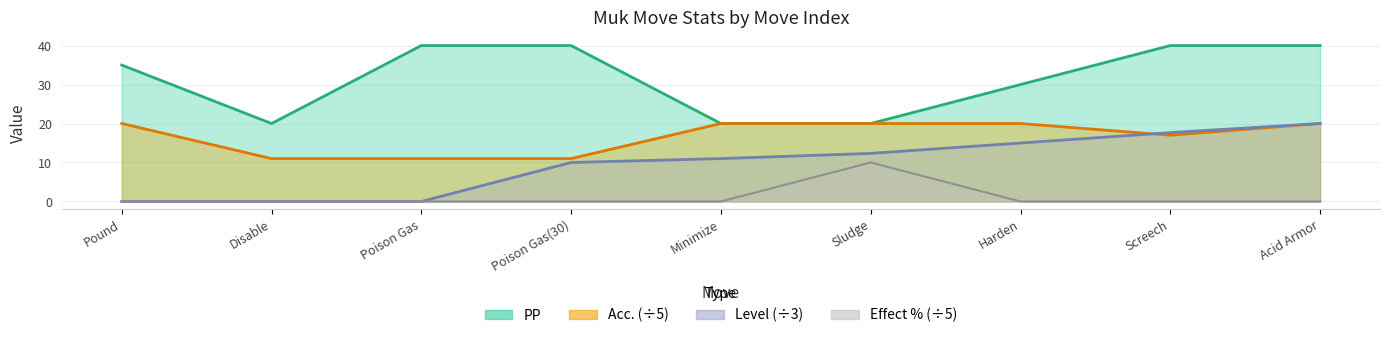

How many categories are shown in the chart?

9